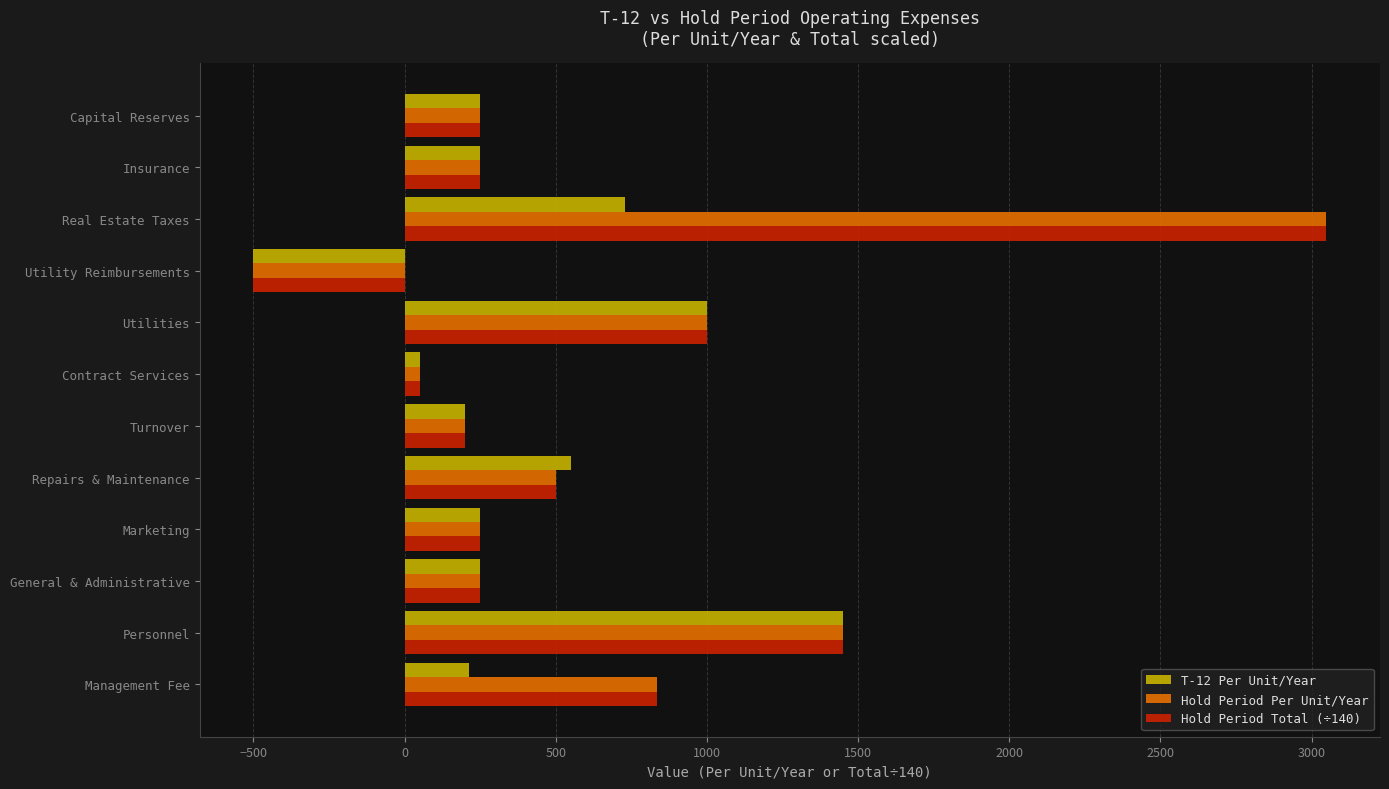

How many values in Hold Period Per Unit/Year are above zero?

11